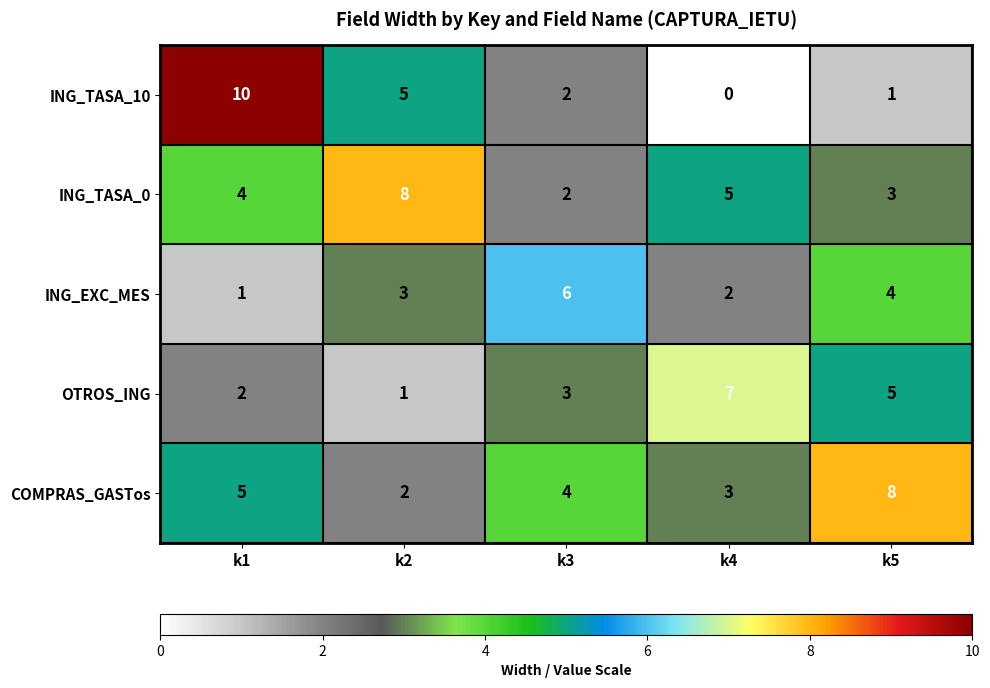

Which series changed the most between k2 and k3?

ING_TASA_0